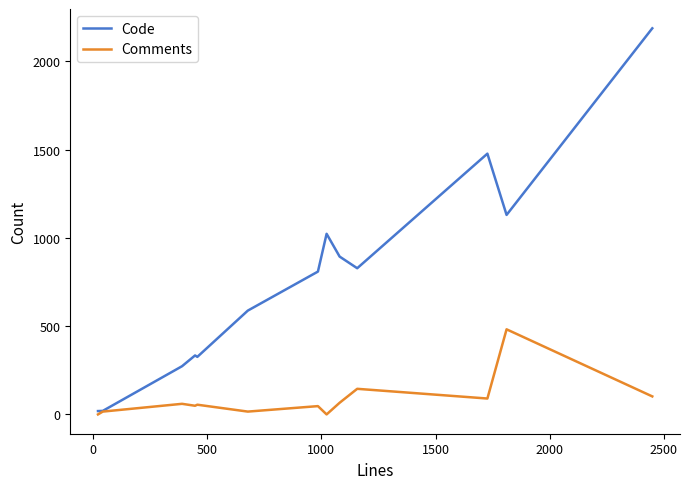

Rank the series by their maximum value, from lowest to highest.

Comments, Code